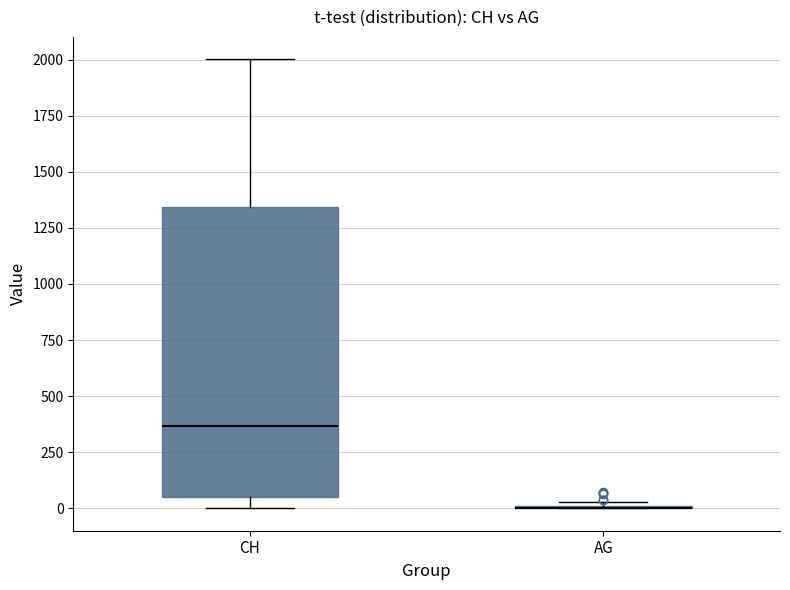

Comparing the boxes themselves (not the whiskers), which one is the tallest?

CH